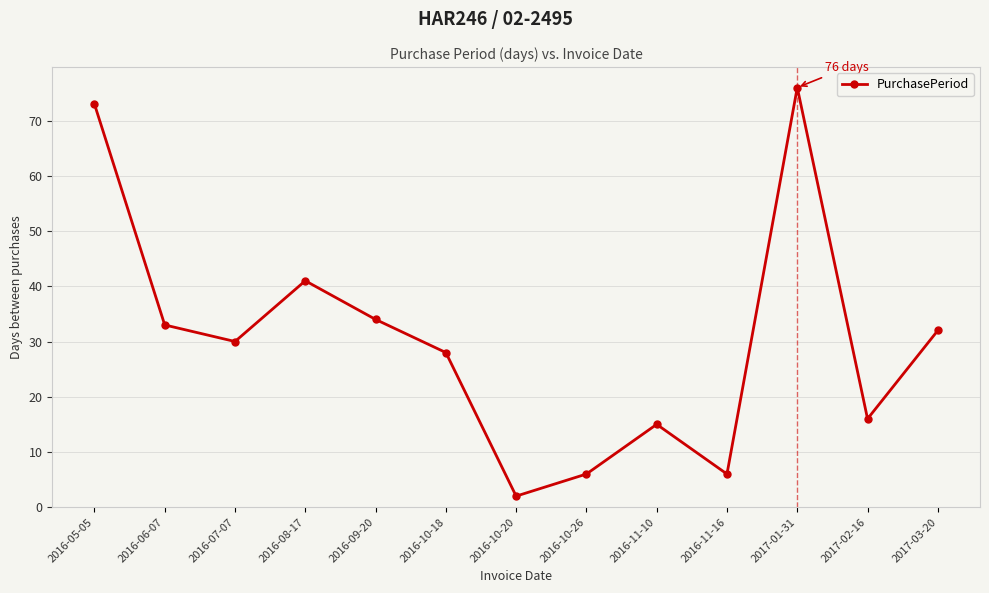

Approximately how many times larger is the value at 2016-09-20 compared to 2016-08-17?

0.8